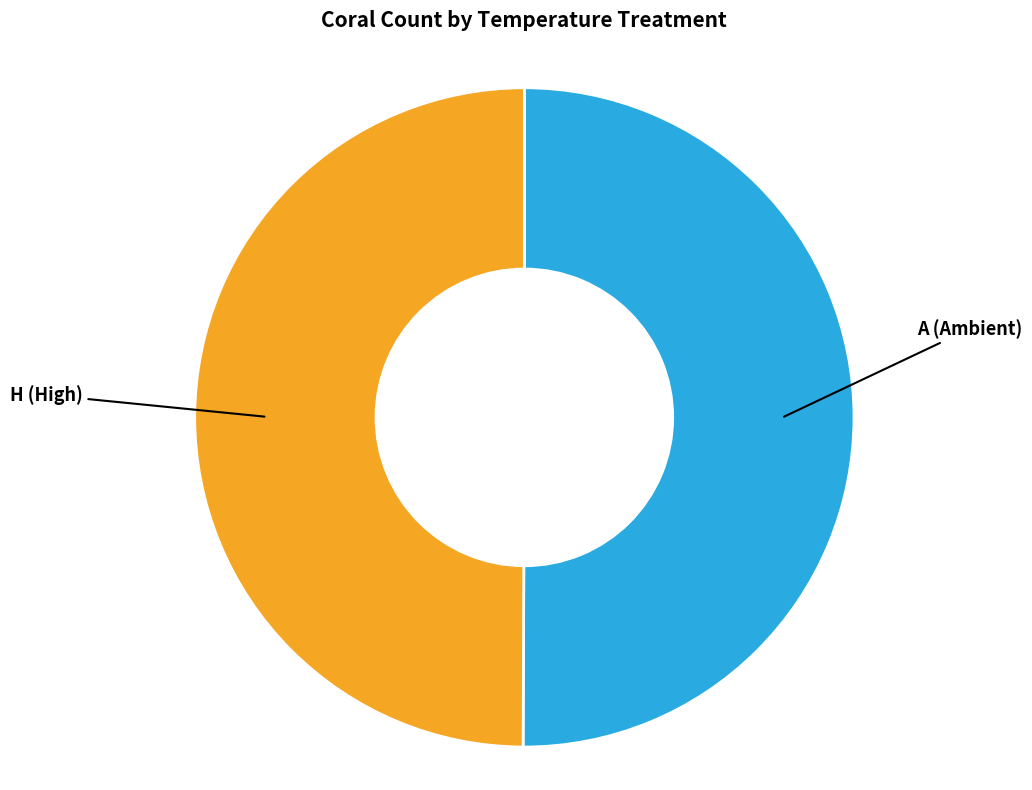

Approximately how many times larger is the value at H (High) compared to A (Ambient)?

1.0